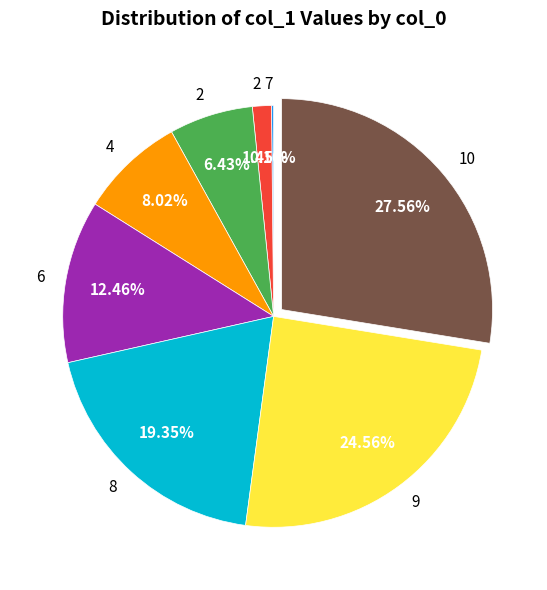

Is there any slice that represents more than half of the pie?

No